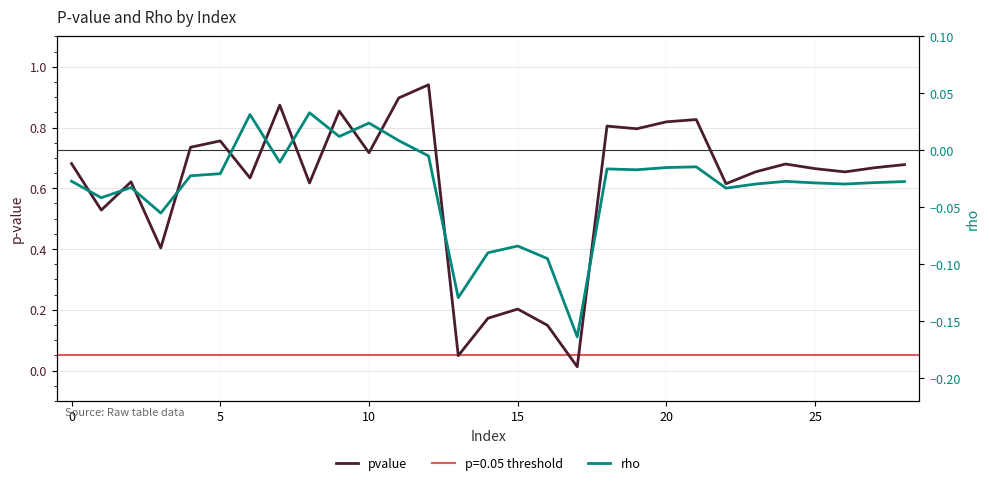

In rho, how many points are higher than both neighbors (excluding endpoints)?

8